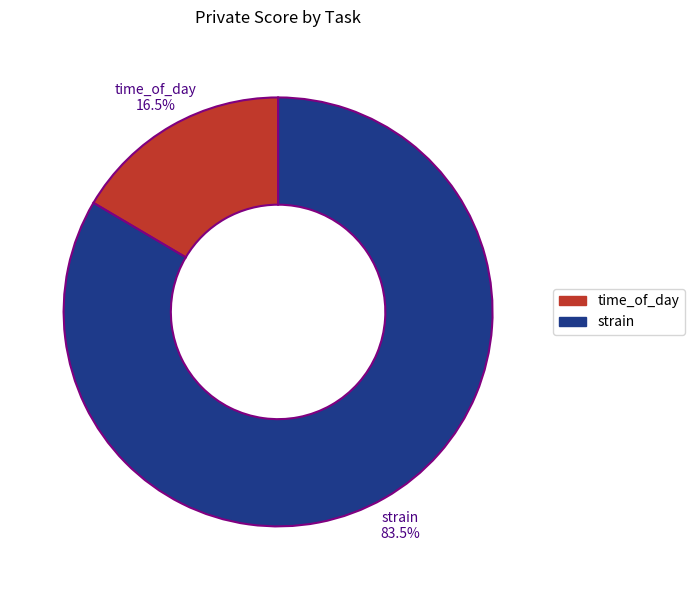

Combined, do time_of_day and strain account for over 50%?

Yes